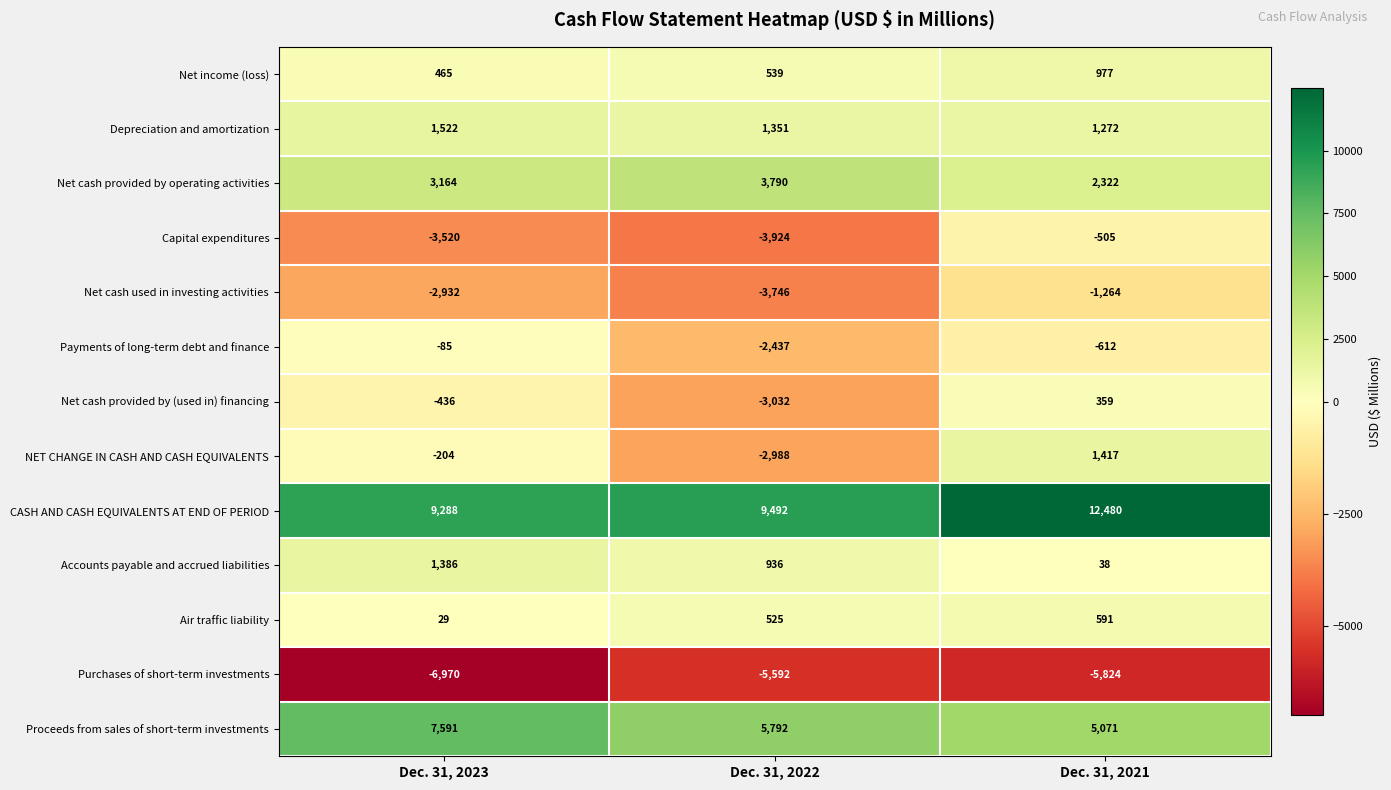

How many categories are shown in the chart?

3